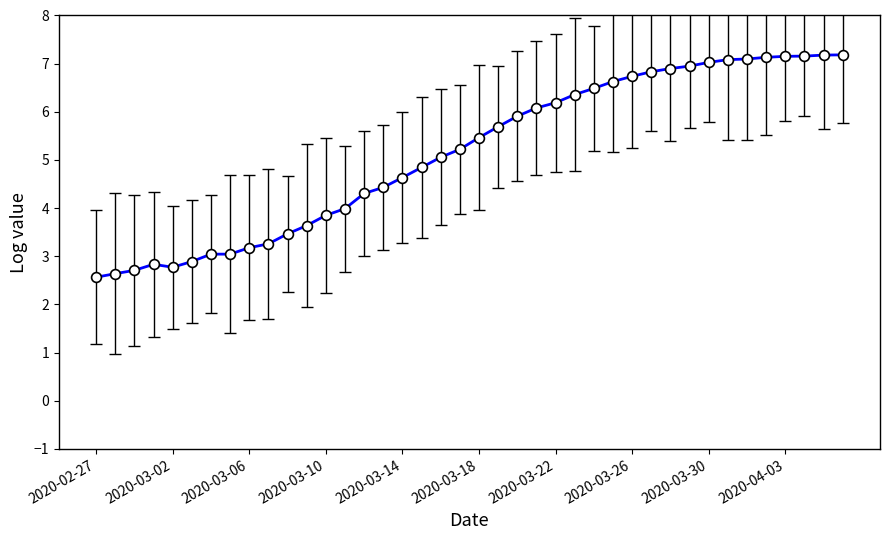

What is the smallest value displayed?

2.6